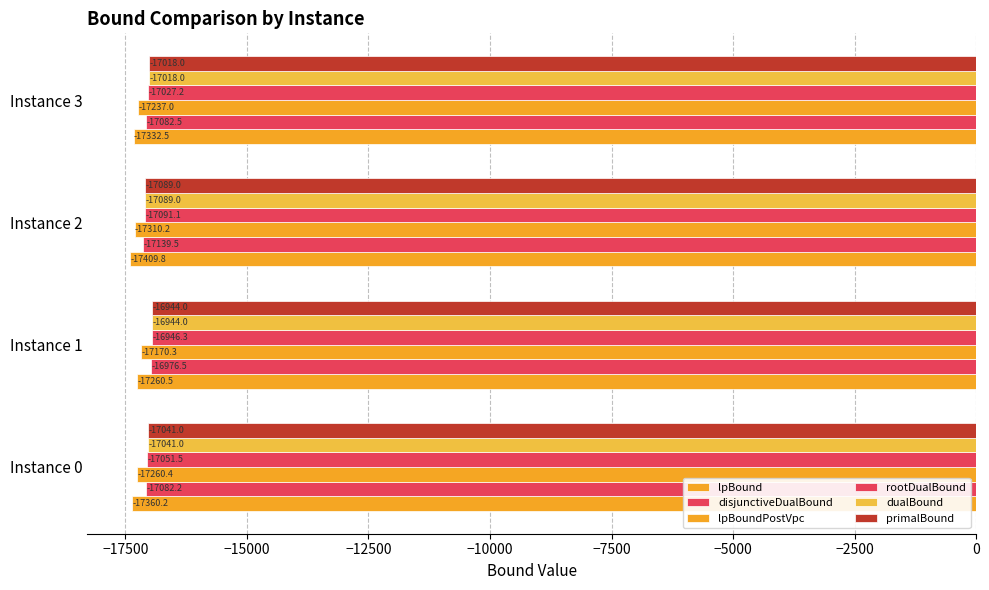

How many data points in rootDualBound are less than -17027?

3